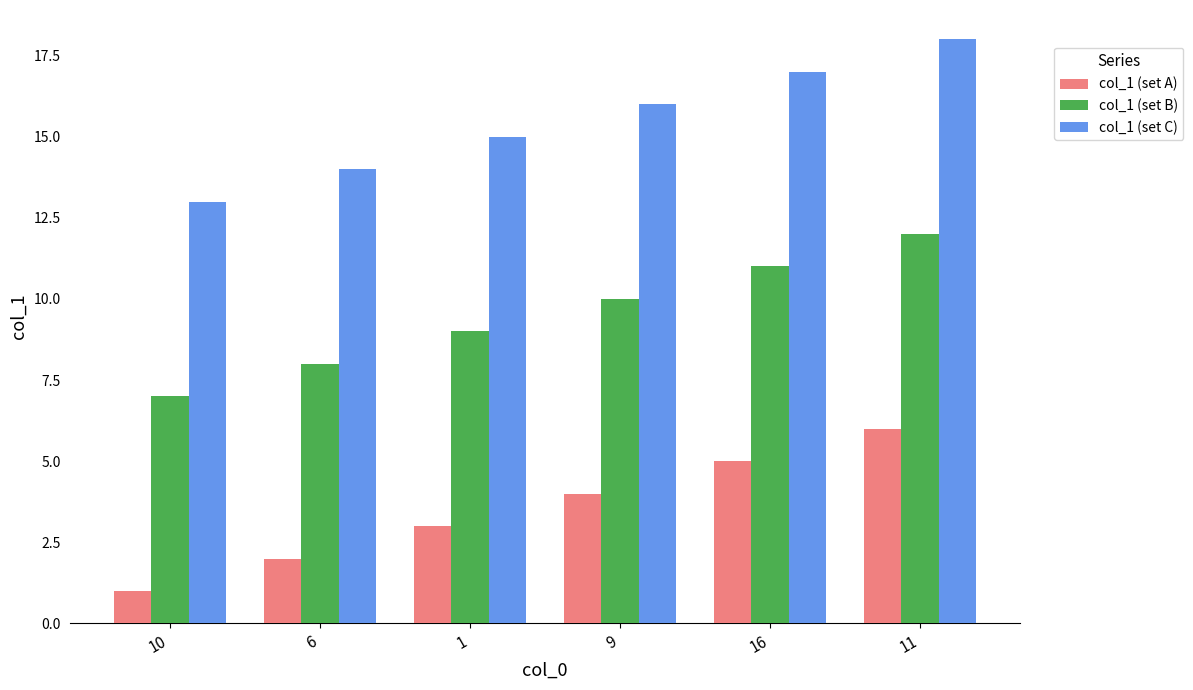

What is the difference between the highest and lowest values at 10?

12